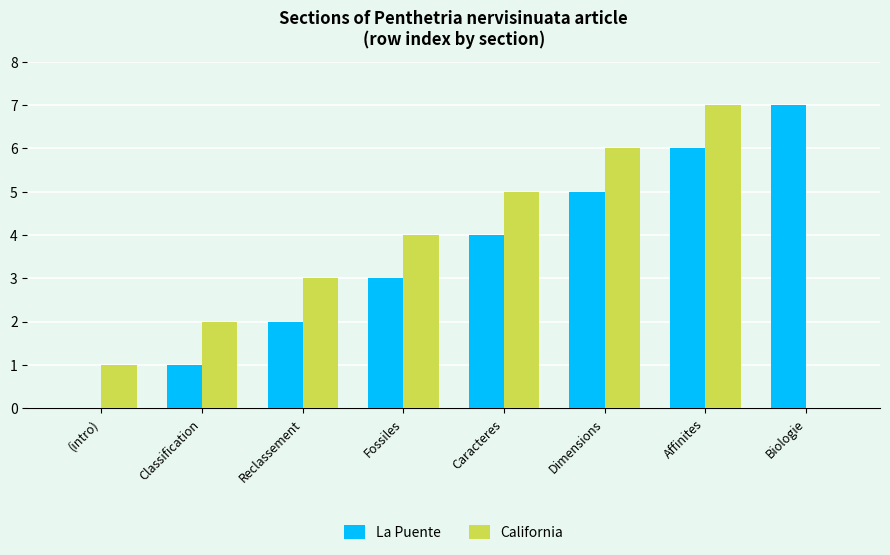

Reading left to right, transcribe all the data shown in this chart.

La Puente: 0	1	2	3	4	5	6	7
California: 1	2	3	4	5	6	7	0